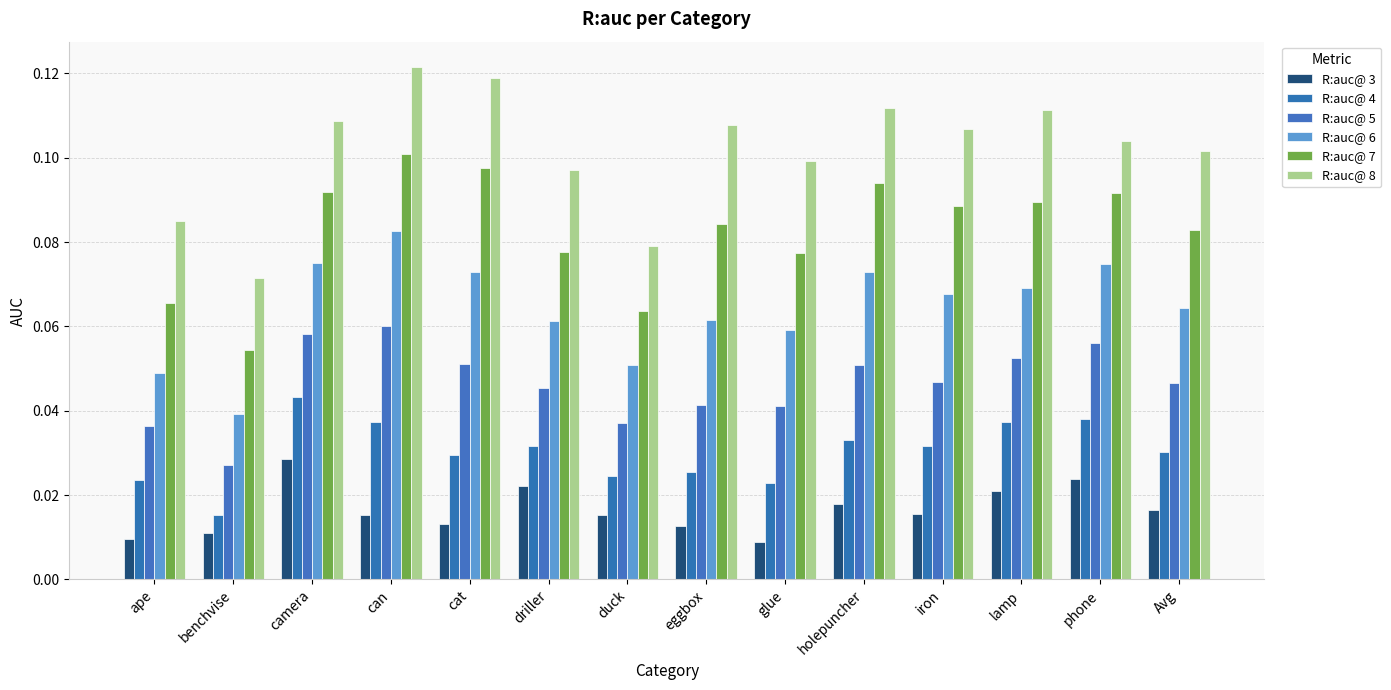

The R:auc@ 4 series shows 0.0 at lamp. True or false?

False